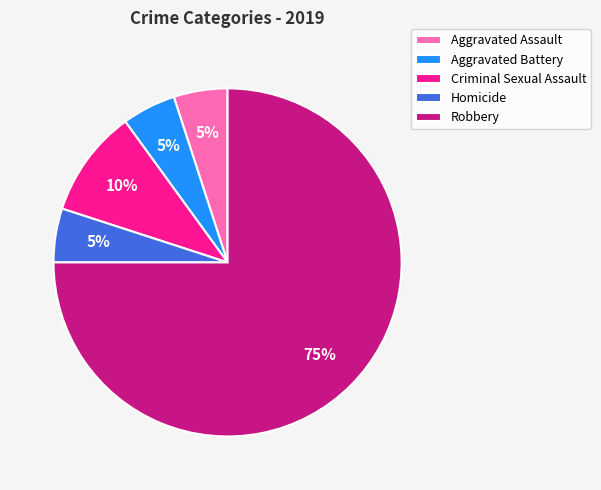

Which category has the biggest portion of the pie?

Robbery